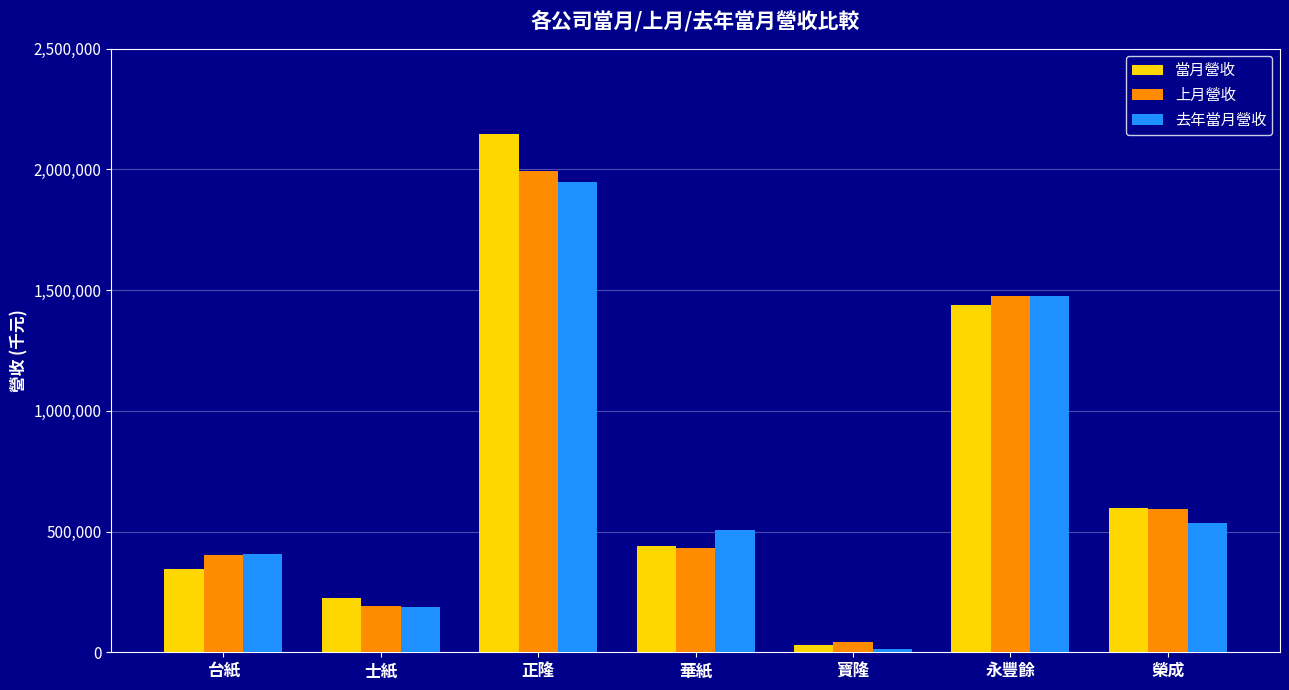

The value of 去年當月營收 at 華紙 is 506479. True or false?

True